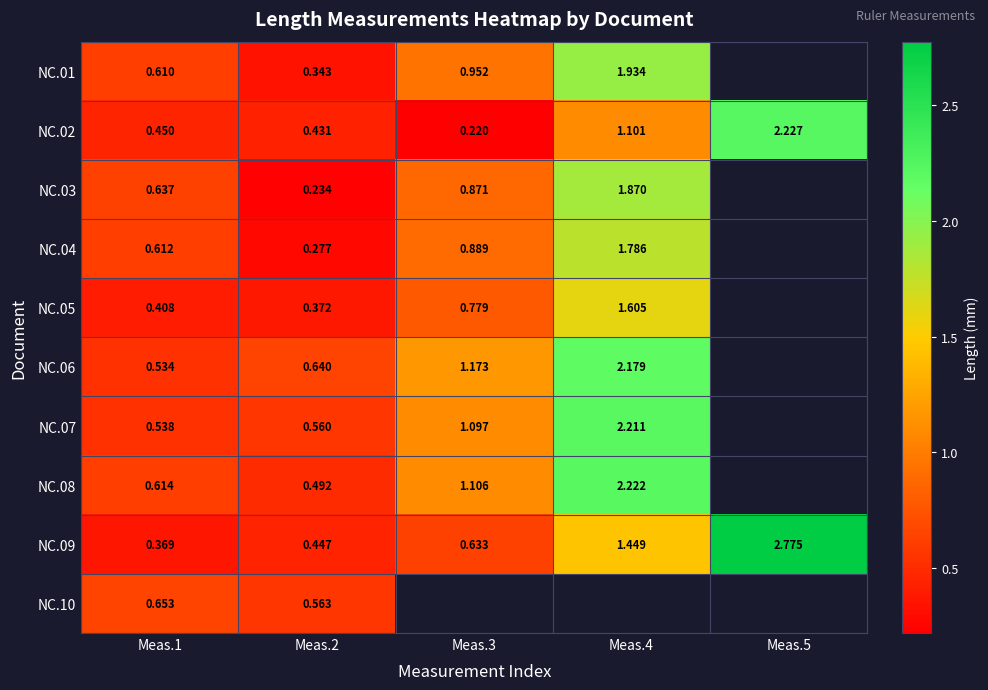

How many NC.09 values are between 0 and 1?

3